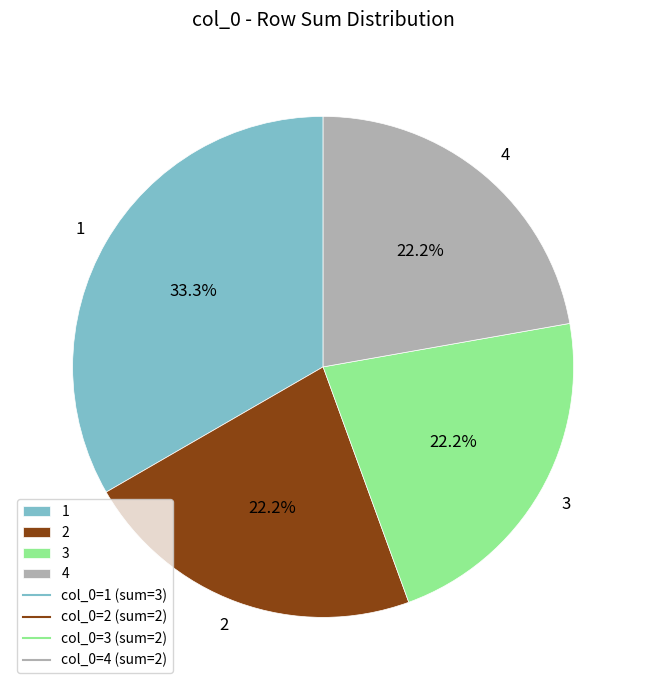

Is there any slice that represents more than half of the pie?

No